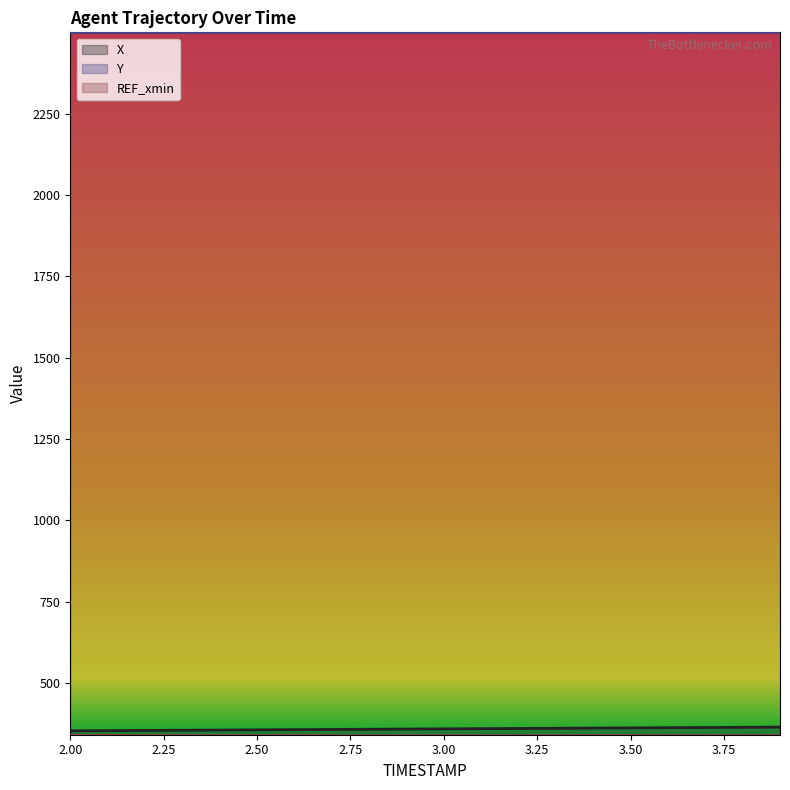

Reading left to right, transcribe all the data shown in this chart.

X: 352.5	353.1	353.7	354.3	354.9	355.5	356.1	356.7	357.3	357.9	358.5	359.1	359.7	360.3	360.9	361.5	362.1	362.7	363.3	363.9
Y: 2499.4	2499.4	2499.4	2499.5	2499.5	2499.5	2499.5	2499.6	2499.6	2499.6	2499.6	2499.6	2499.7	2499.7	2499.7	2499.7	2499.7	2499.8	2499.8	2499.8